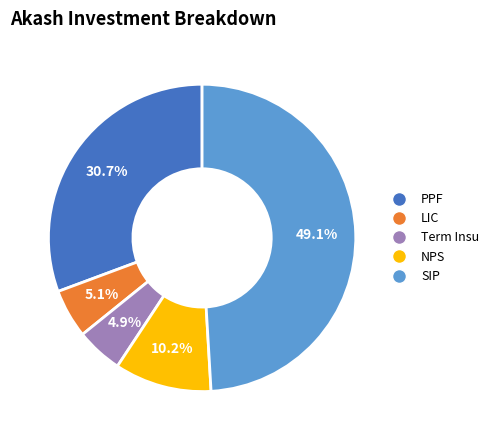

Which category has the biggest portion of the pie?

SIP